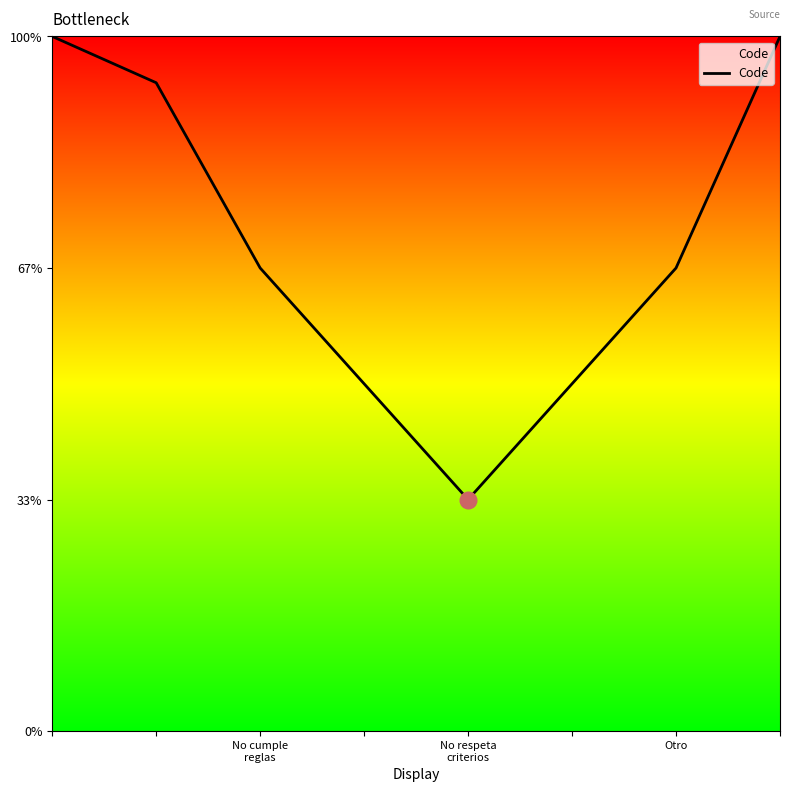

What is the difference between the maximum and minimum values?

2.0